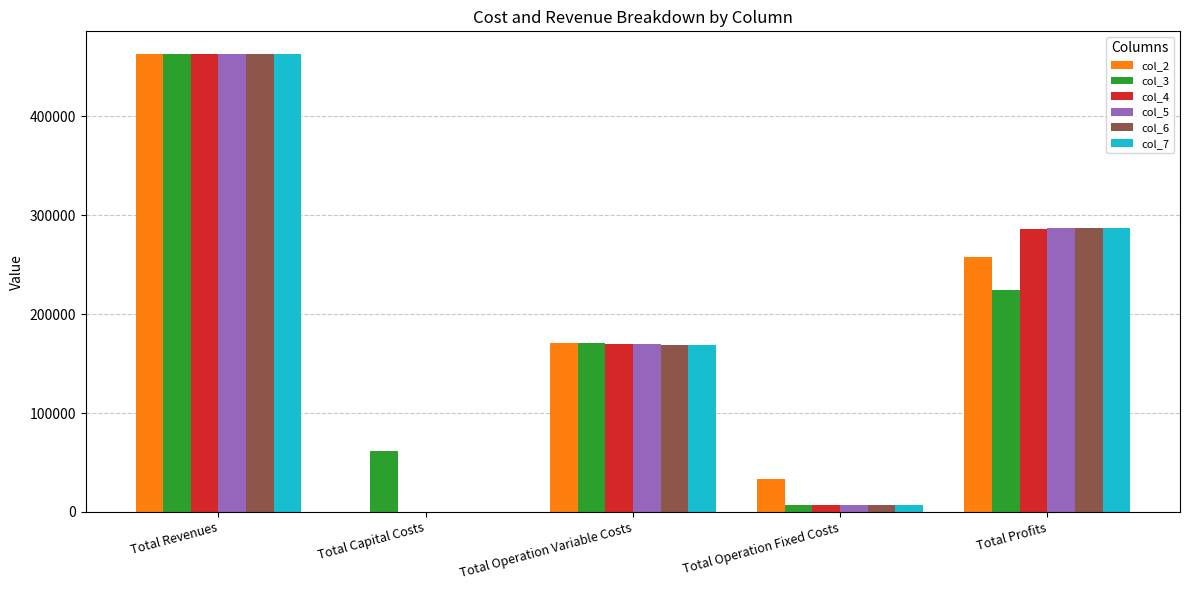

Reading left to right, what are all the values shown in this chart?

col_2: Total Revenues=463001.0	Total Capital Costs=0.0	Total Operation Variable Costs=171080.5	Total Operation Fixed Costs=33627.6	Total Profits=258292.9
col_3: Total Revenues=462880.6	Total Capital Costs=61600.0	Total Operation Variable Costs=170568.6	Total Operation Fixed Costs=6473.3	Total Profits=224238.7
col_4: Total Revenues=462880.6	Total Capital Costs=0.0	Total Operation Variable Costs=170114.2	Total Operation Fixed Costs=6473.3	Total Profits=286293.1
col_5: Total Revenues=462880.6	Total Capital Costs=0.0	Total Operation Variable Costs=169659.3	Total Operation Fixed Costs=6473.3	Total Profits=286748.0
col_6: Total Revenues=462880.6	Total Capital Costs=0.0	Total Operation Variable Costs=169203.7	Total Operation Fixed Costs=6473.3	Total Profits=287203.6
col_7: Total Revenues=462880.6	Total Capital Costs=0.0	Total Operation Variable Costs=168747.4	Total Operation Fixed Costs=6473.3	Total Profits=287659.9